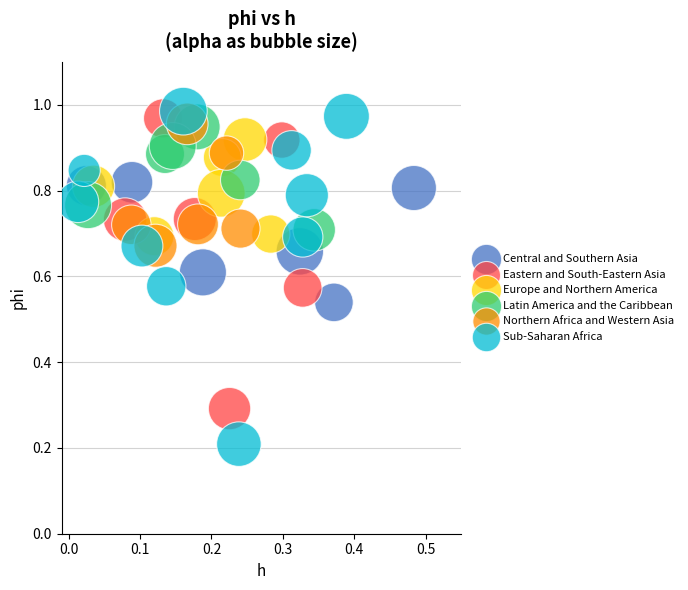

Which series has the largest Y range (max minus min)?

Sub-Saharan Africa